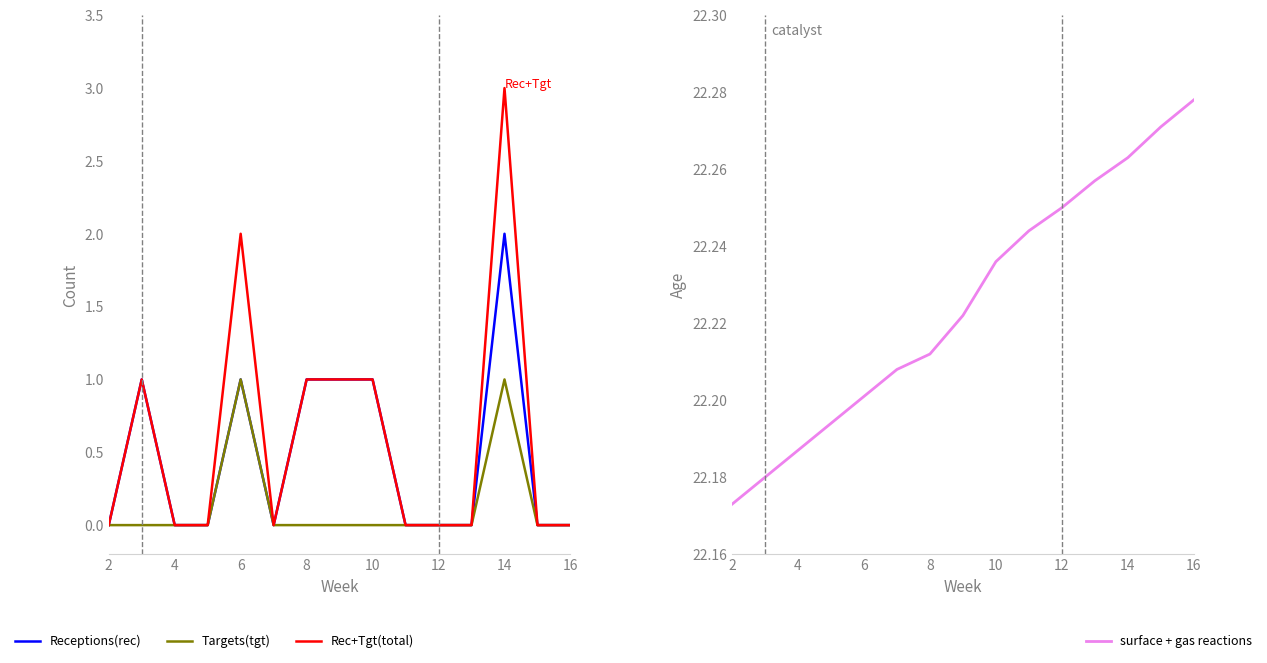

At which category does the chart reach its minimum across all series?

2